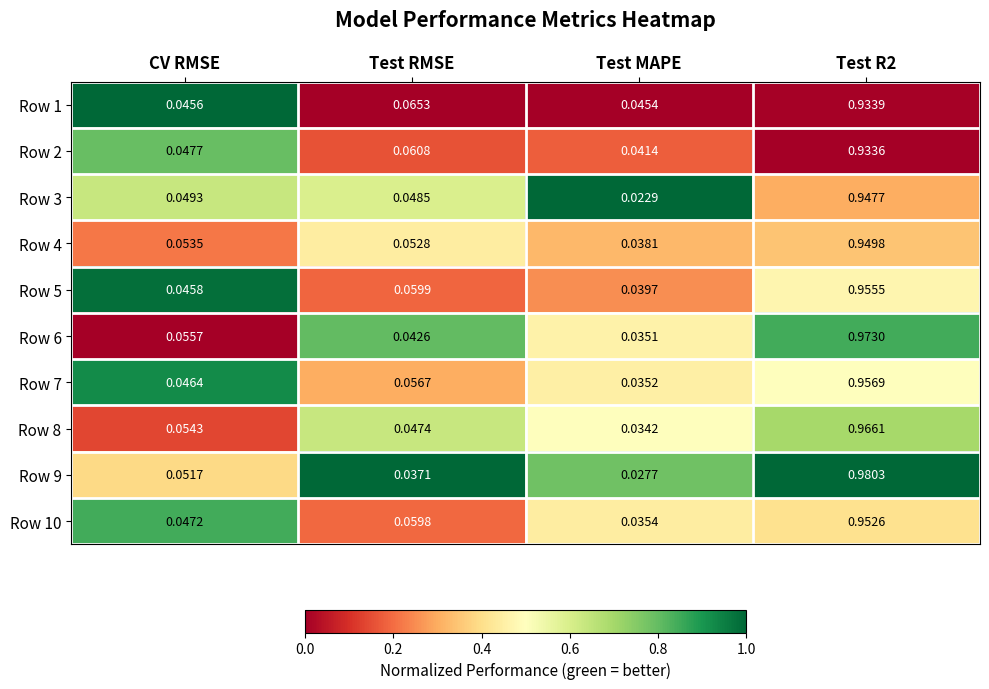

Which category has the lowest value across all series?

Test MAPE